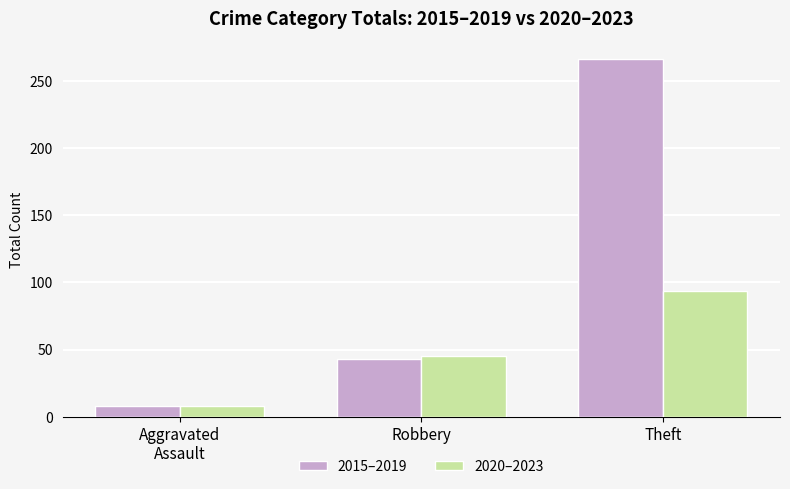

What is the sum of the 2015–2019 values at Aggravated
Assault and Theft?

274